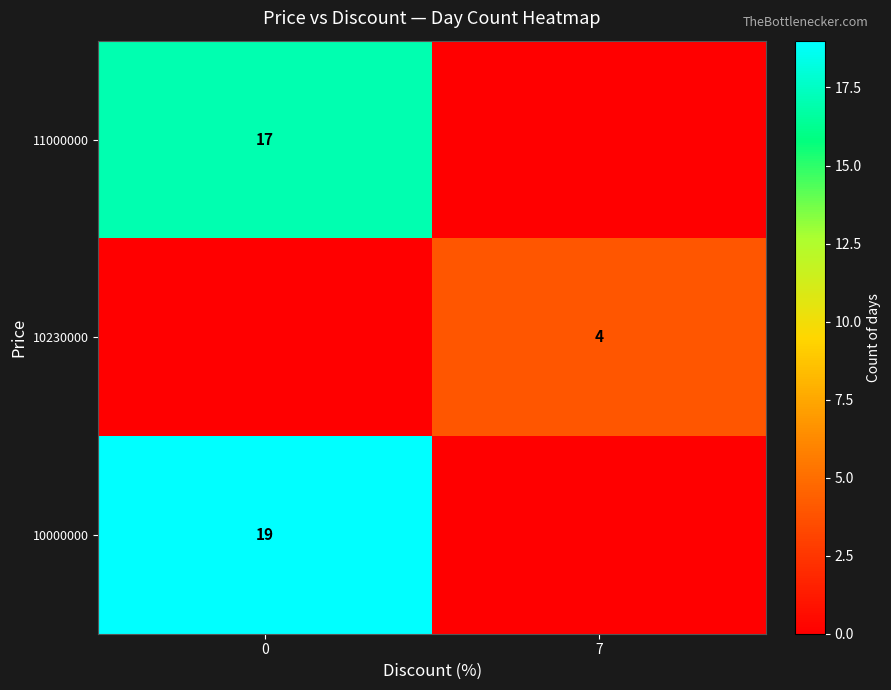

True or false: 10000000 has a value of 19 at 0.

True